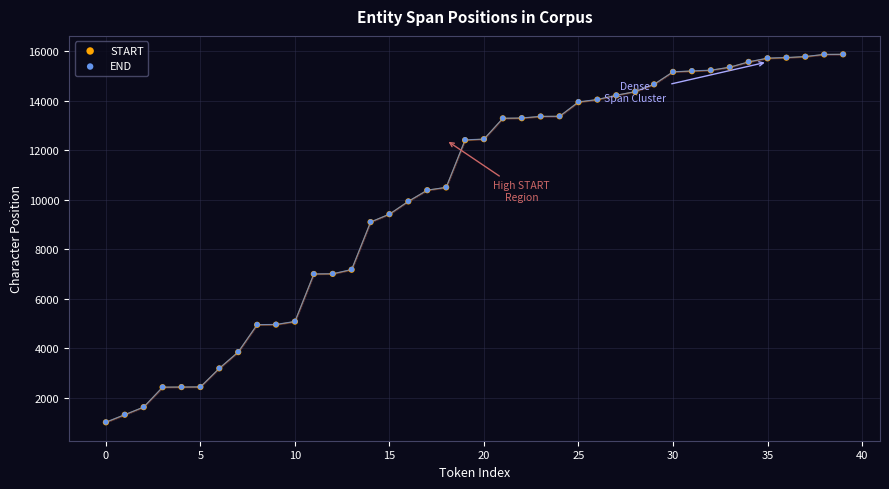

What are all the series names shown in the legend?

START, END